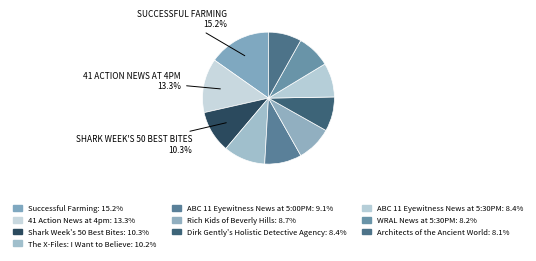

Which has a higher value, Shark Week's 50 Best Bites or ABC 11 Eyewitness News at 5:00PM?

Shark Week's 50 Best Bites